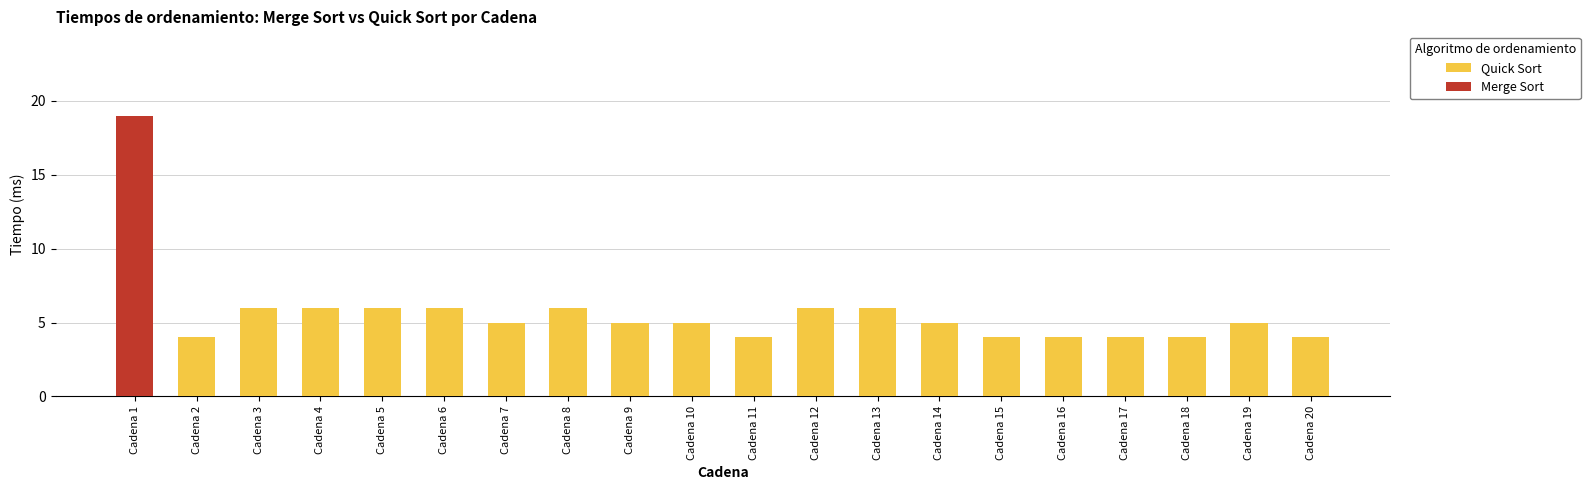

Are the bars horizontal?

No